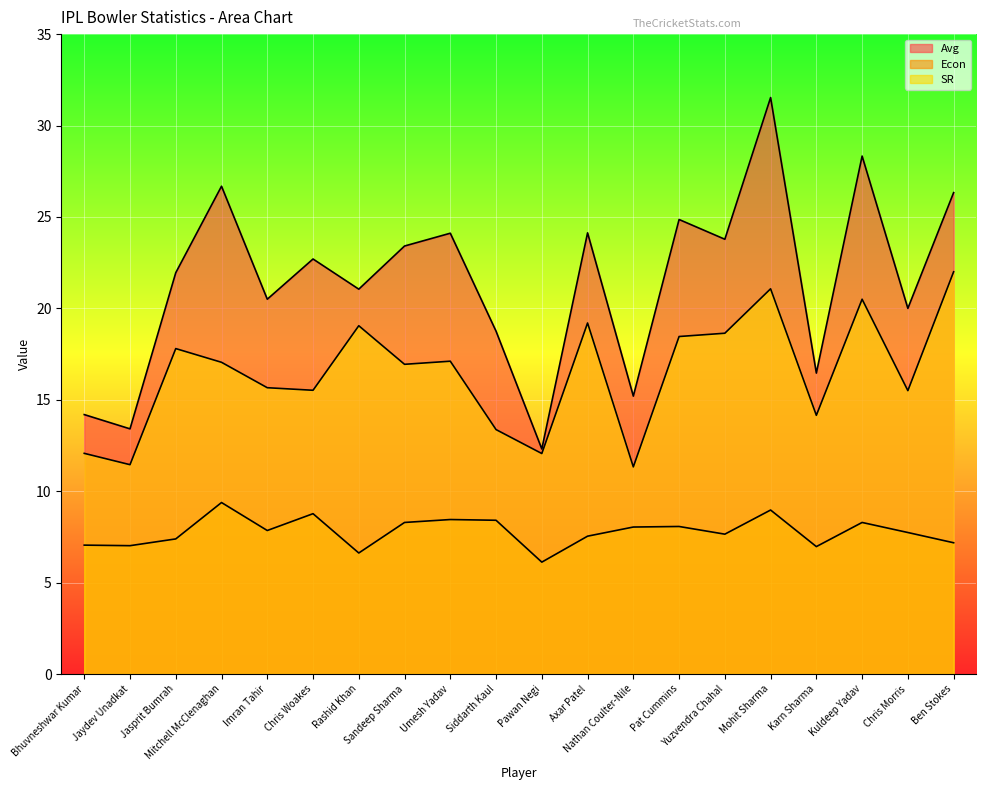

Reading left to right, list all the values displayed in this chart.

Avg: Bhuvneshwar Kumar=14.2	Jaydev Unadkat=13.4	Jasprit Bumrah=21.9	Mitchell McClenaghan=26.7	Imran Tahir=20.5	Chris Woakes=22.7	Rashid Khan=21.1	Sandeep Sharma=23.4	Umesh Yadav=24.1	Siddarth Kaul=18.8	Pawan Negi=12.3	Axar Patel=24.1	Nathan Coulter-Nile=15.2	Pat Cummins=24.9	Yuzvendra Chahal=23.8	Mohit Sharma=31.5	Karn Sharma=16.5	Kuldeep Yadav=28.3	Chris Morris=20.0	Ben Stokes=26.3
Econ: Bhuvneshwar Kumar=7.0	Jaydev Unadkat=7.0	Jasprit Bumrah=7.4	Mitchell McClenaghan=9.4	Imran Tahir=7.8	Chris Woakes=8.8	Rashid Khan=6.6	Sandeep Sharma=8.3	Umesh Yadav=8.4	Siddarth Kaul=8.4	Pawan Negi=6.1	Axar Patel=7.5	Nathan Coulter-Nile=8.0	Pat Cummins=8.1	Yuzvendra Chahal=7.7	Mohit Sharma=9.0	Karn Sharma=7.0	Kuldeep Yadav=8.3	Chris Morris=7.7	Ben Stokes=7.2
SR: Bhuvneshwar Kumar=12.1	Jaydev Unadkat=11.4	Jasprit Bumrah=17.8	Mitchell McClenaghan=17.1	Imran Tahir=15.7	Chris Woakes=15.5	Rashid Khan=19.1	Sandeep Sharma=16.9	Umesh Yadav=17.1	Siddarth Kaul=13.4	Pawan Negi=12.1	Axar Patel=19.2	Nathan Coulter-Nile=11.3	Pat Cummins=18.5	Yuzvendra Chahal=18.6	Mohit Sharma=21.1	Karn Sharma=14.2	Kuldeep Yadav=20.5	Chris Morris=15.5	Ben Stokes=22.0